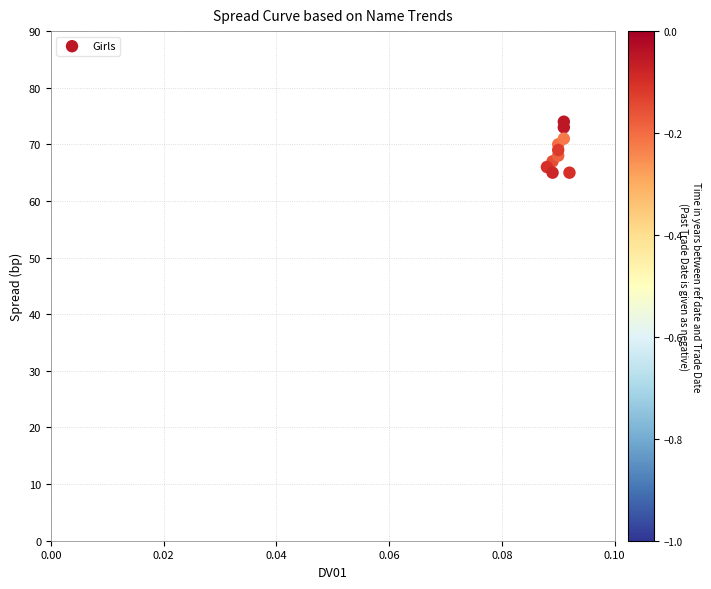

What is the range of Y values (max minus min)?

9